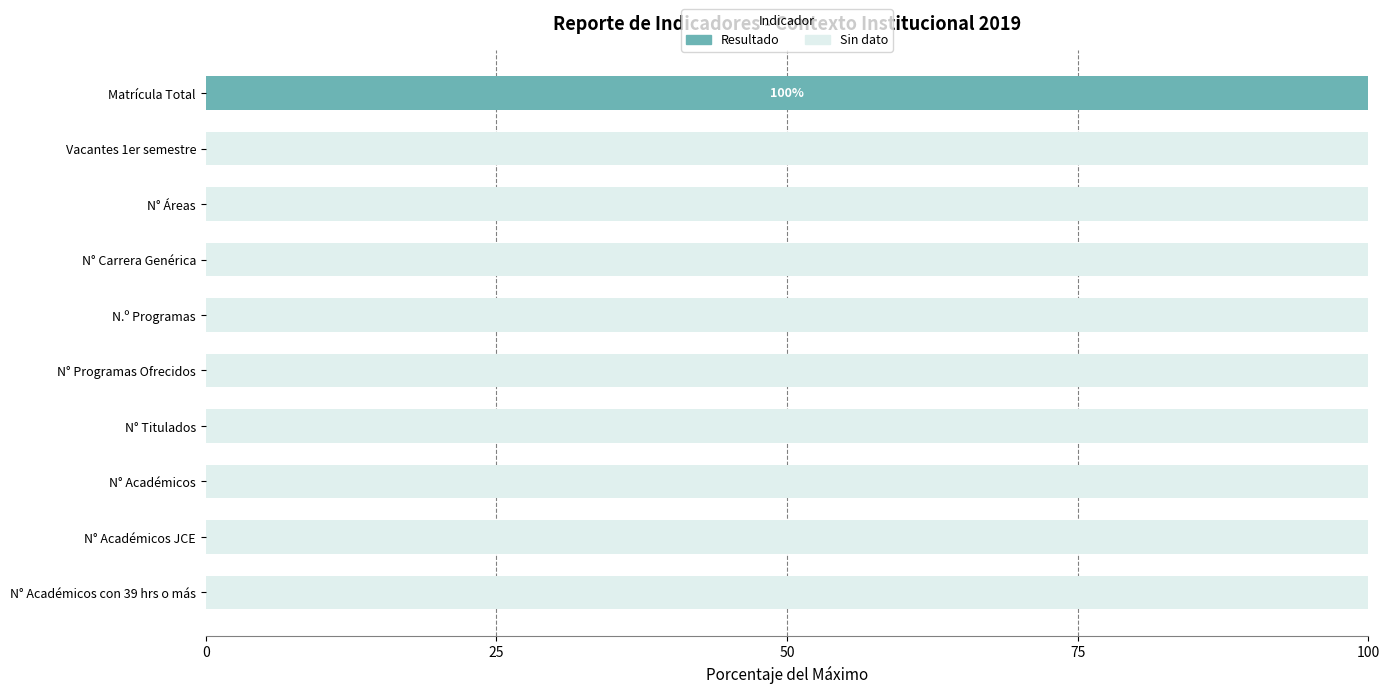

What is the total value across all series at N° Programas Ofrecidos?

100